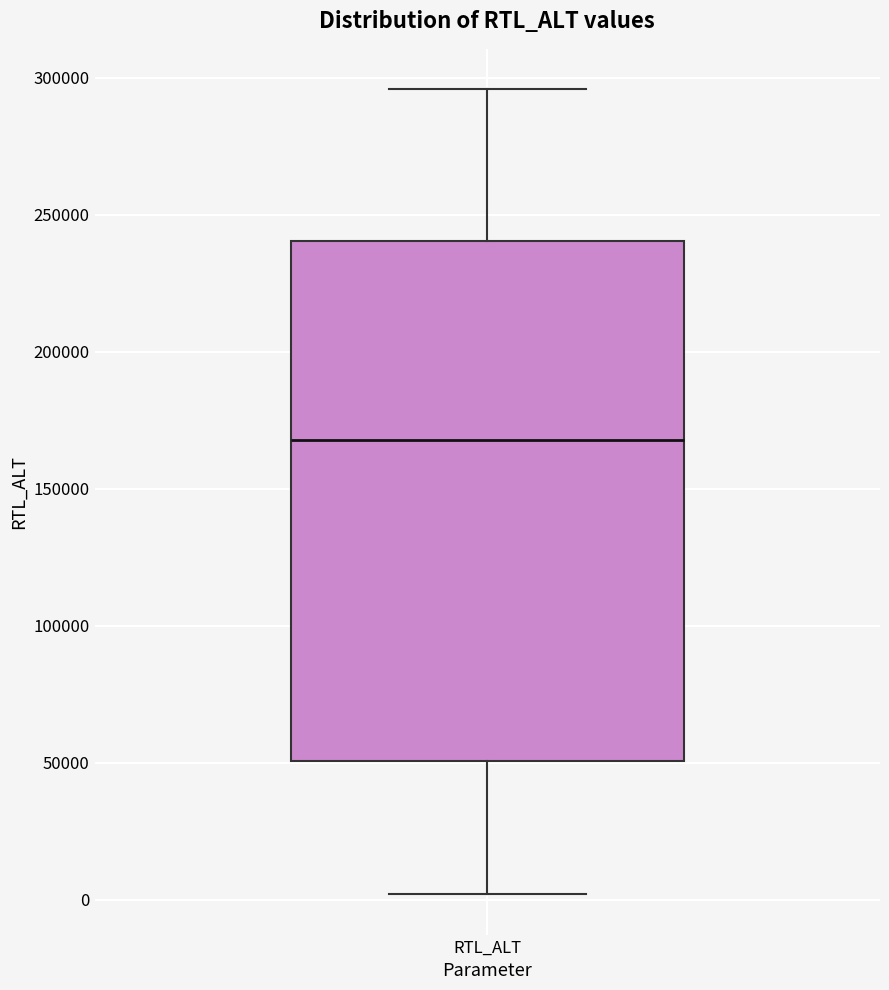

Transcribe this box plot: give where the median line is, the range the box spans, and where the two whiskers end, as read against the y-axis. The values are not printed on the chart, so give them approximately, as read against the axis.

median 170000, box 50000 to 240000, whiskers 0 to 295000